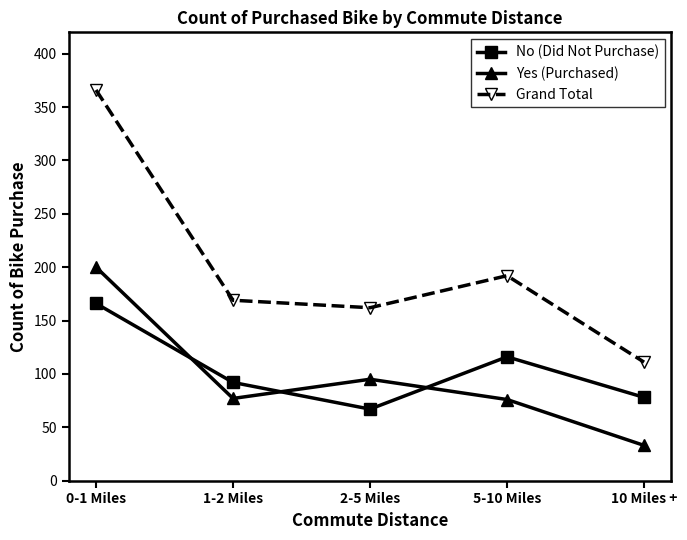

Count the number of data series in this chart.

3